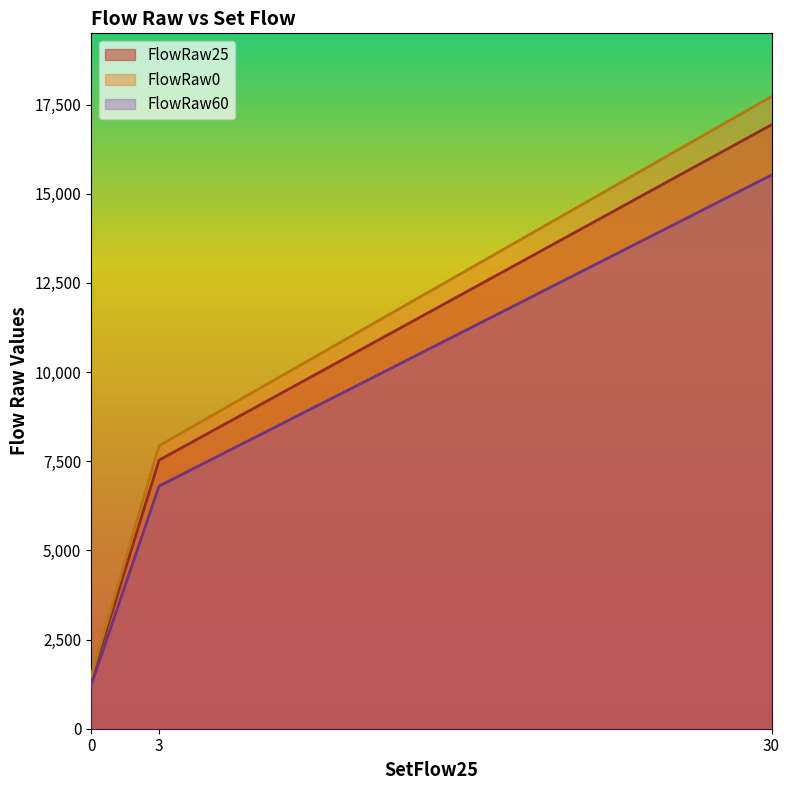

Is the value of FlowRaw0 at 30 greater than the value of FlowRaw60 at 30?

Yes